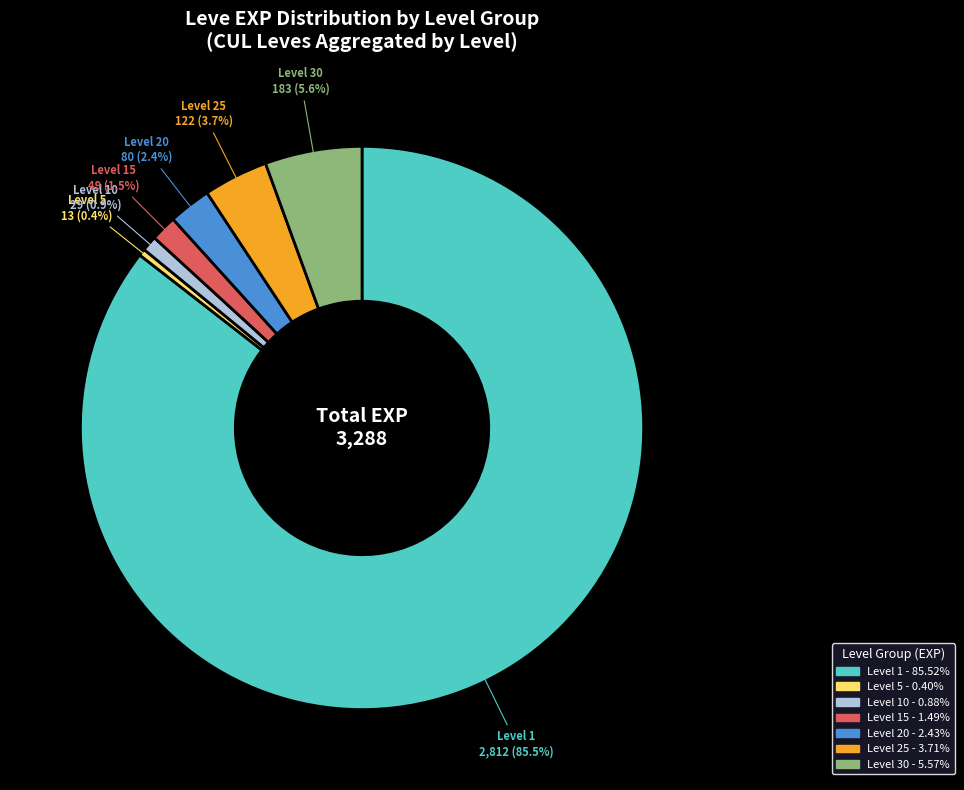

Is there any slice that represents more than half of the pie?

Yes